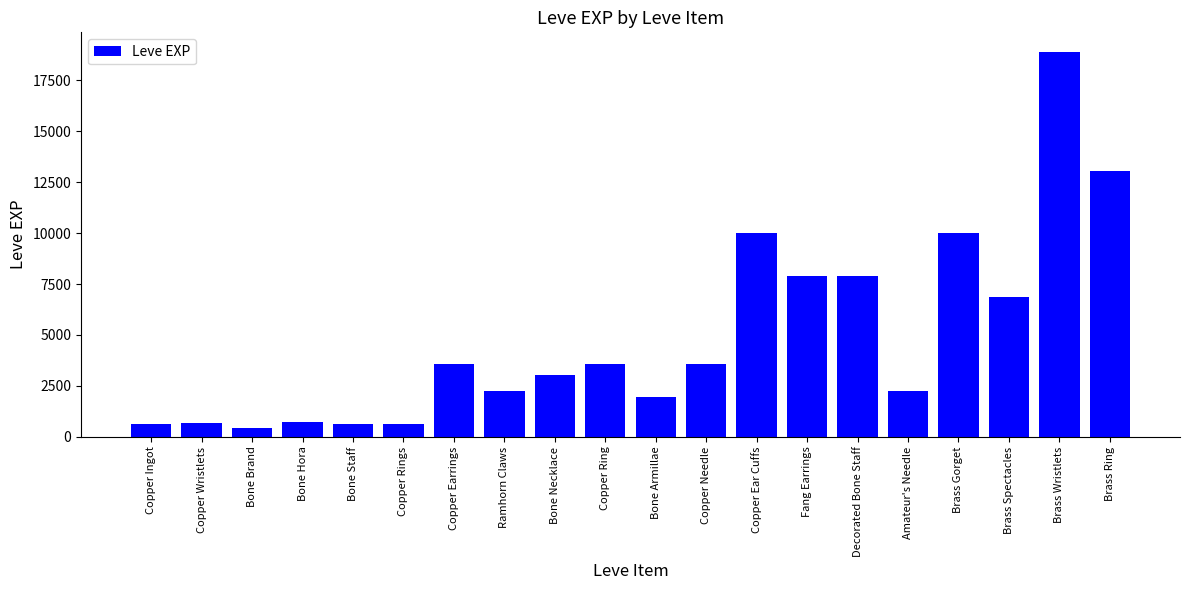

What is the change in value from Bone Hora to Amateur's Needle?

+1510